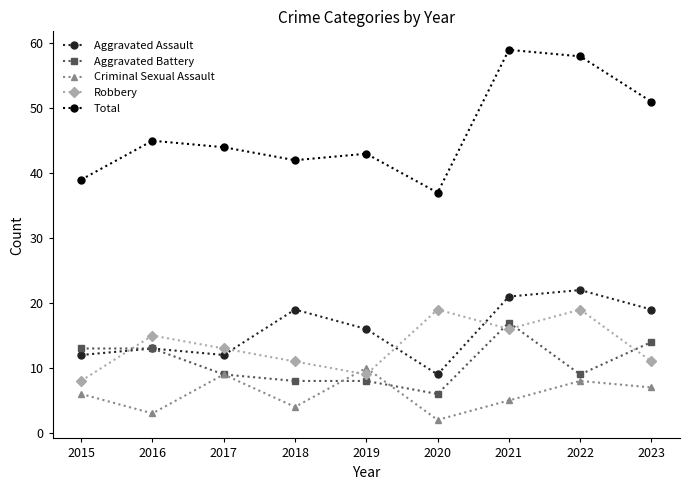

True or false: Robbery has more than 1 points higher than both neighbors.

True